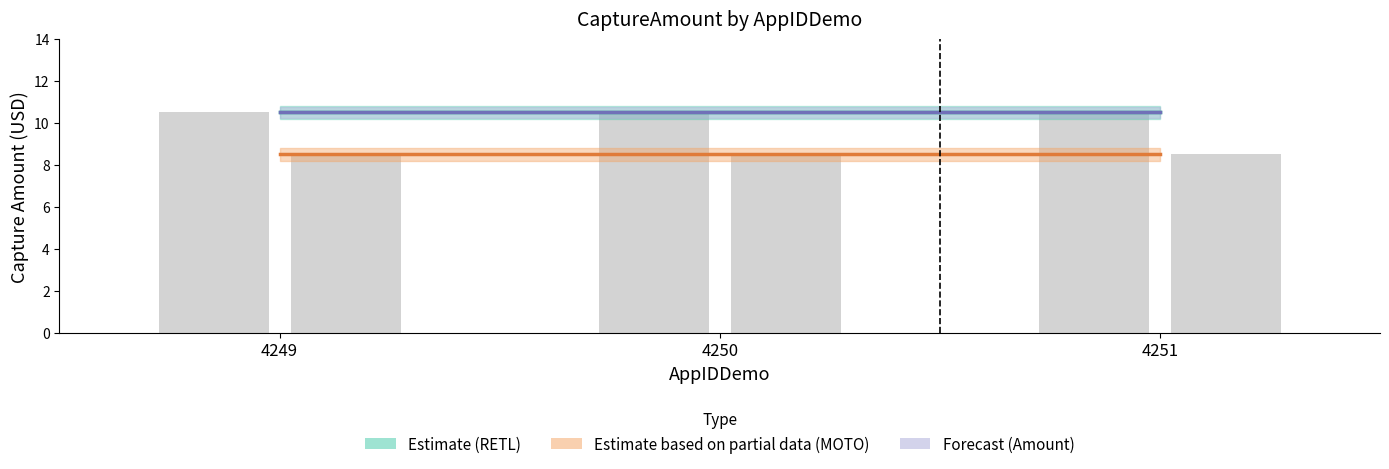

Does the chart contain any negative values?

No